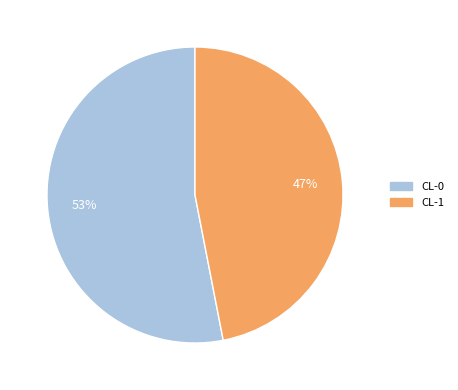

Rank the categories by value from lowest to highest.

CL-1, CL-0